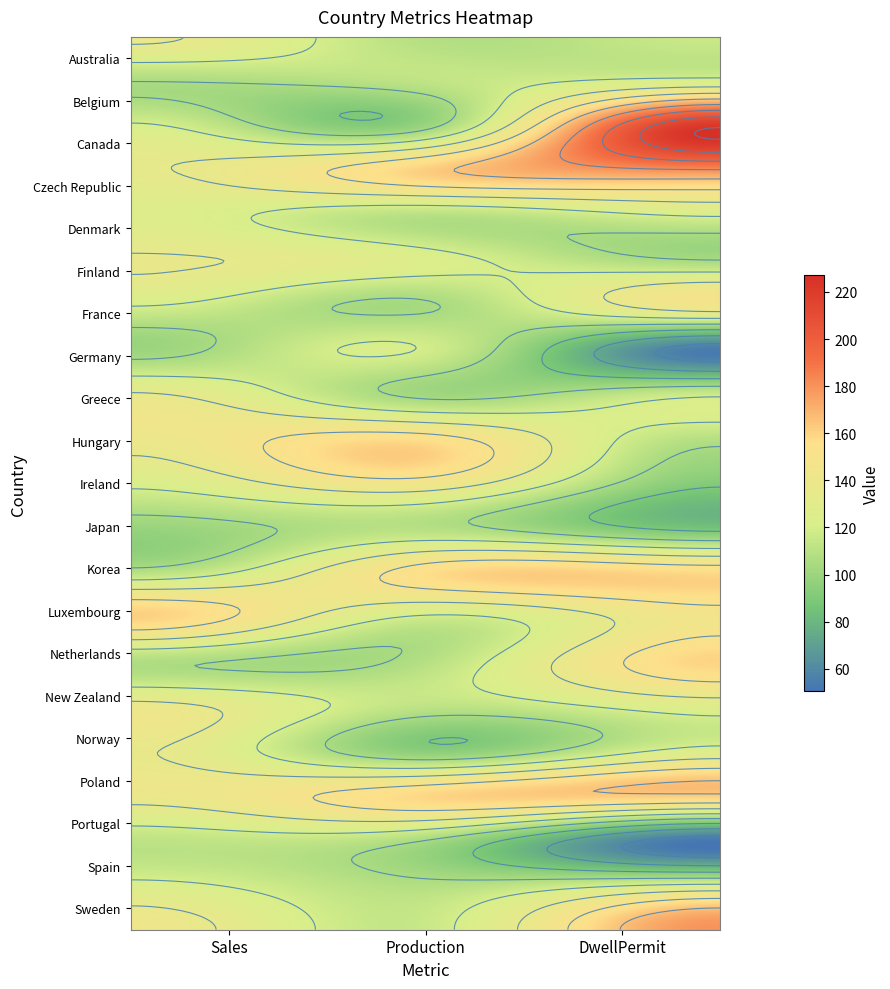

What is the difference between the Poland values at Production and Sales?

20